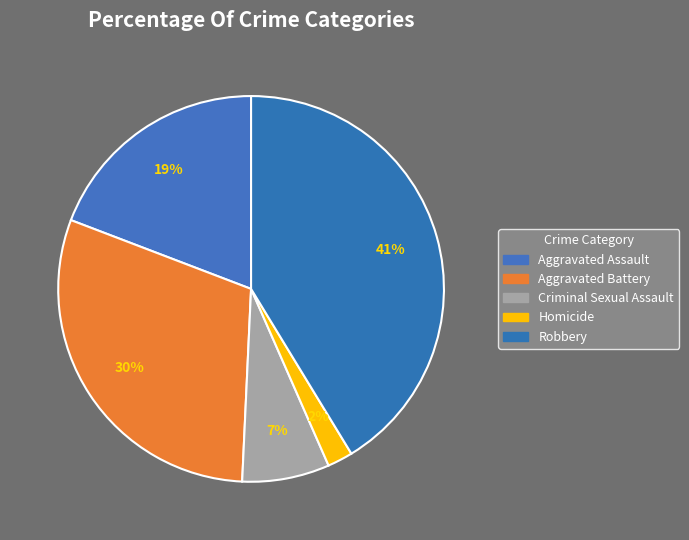

To the nearest percent, what is the average slice percentage?

20%